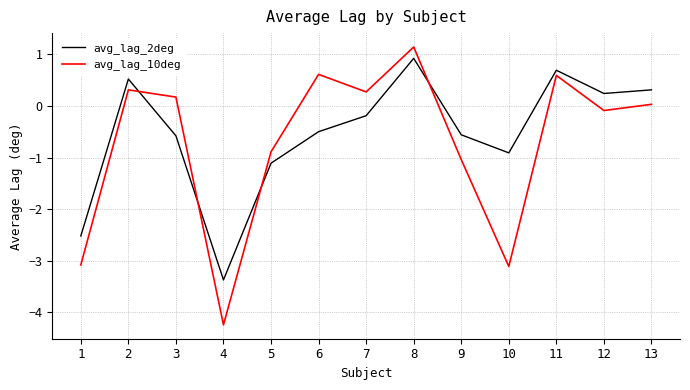

Which series ends up on top after the final intersection of avg_lag_10deg and avg_lag_2deg?

avg_lag_2deg